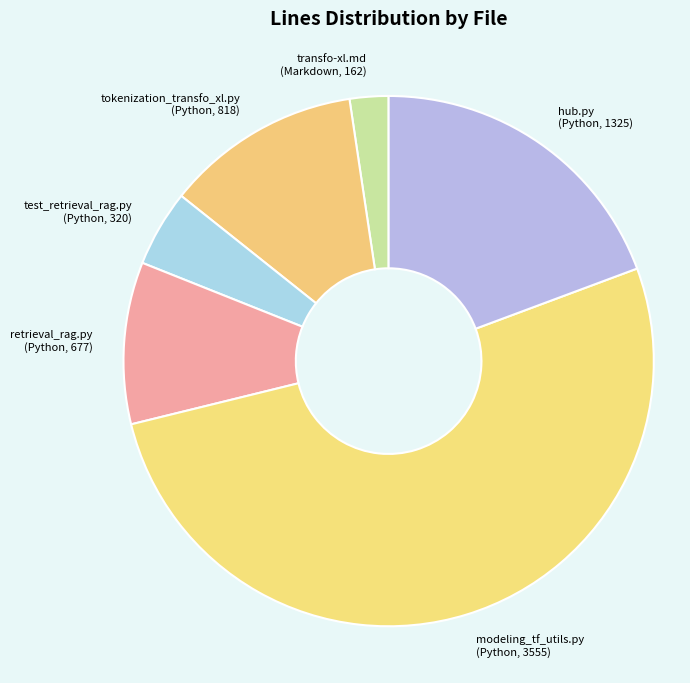

Is modeling_tf_utils.py (Python, 3555) the majority of the pie?

Yes